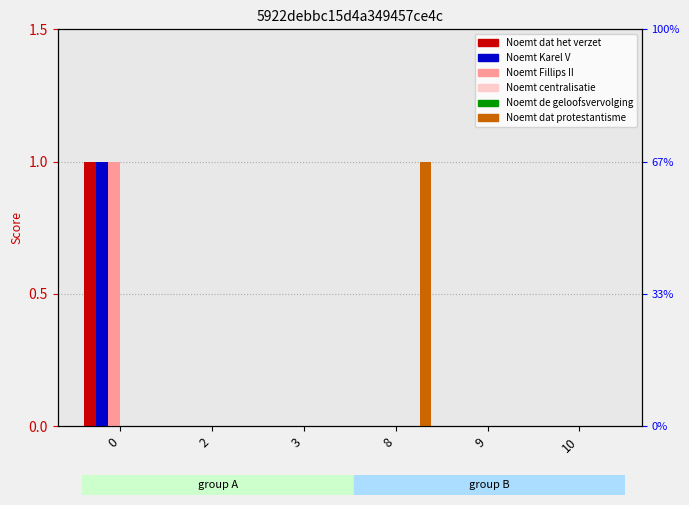

Rank the series at 9 from highest to lowest value.

Noemt dat het verzet, Noemt Karel V, Noemt Fillips II, Noemt centralisatie, Noemt de geloofsvervolging, Noemt dat protestantisme